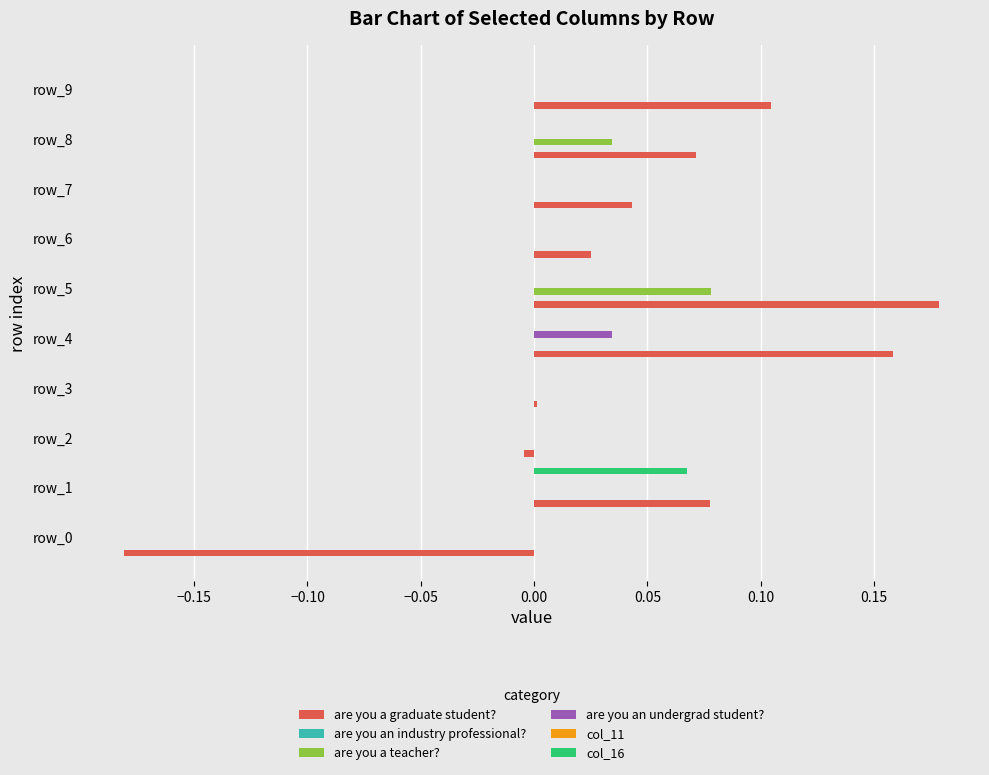

Between −0.10 and 0.20, which series saw the biggest shift?

are you a graduate student?